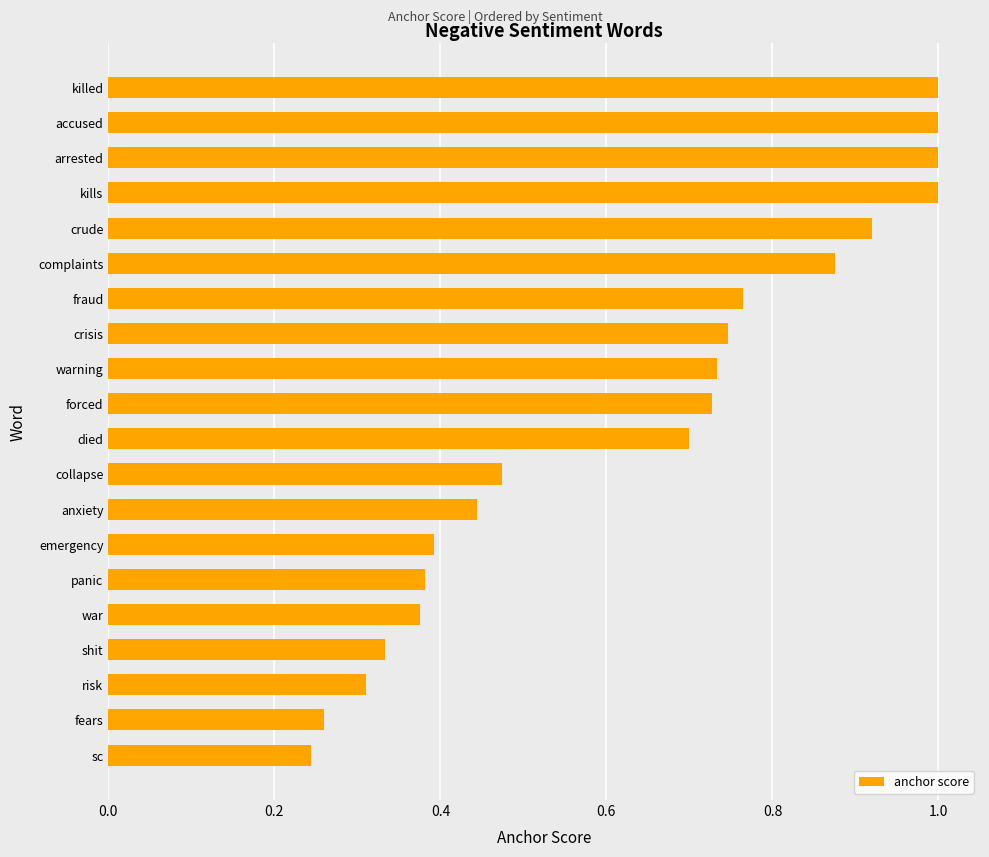

Between emergency and died, which is larger?

died